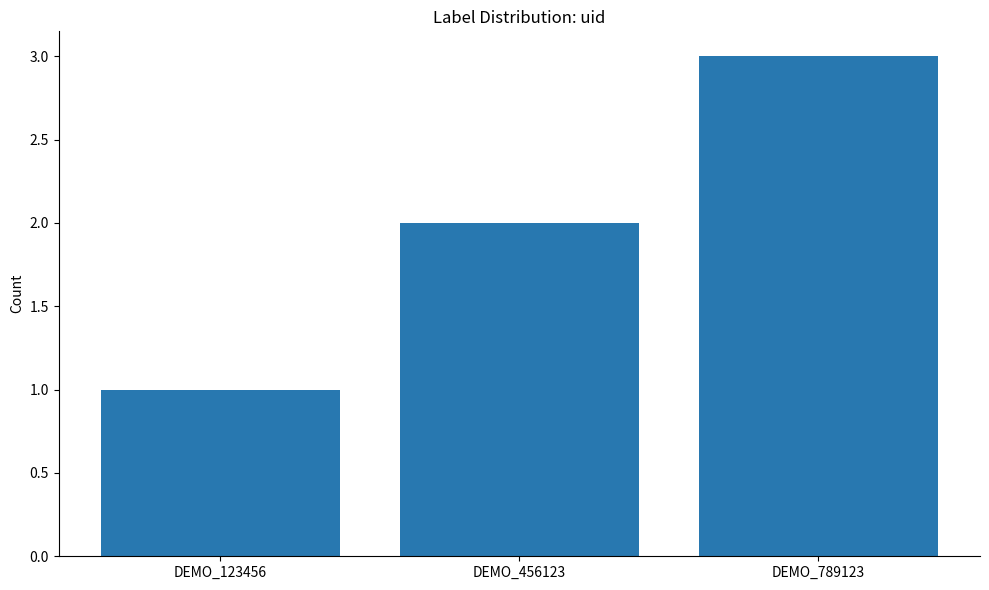

What is the average value?

2